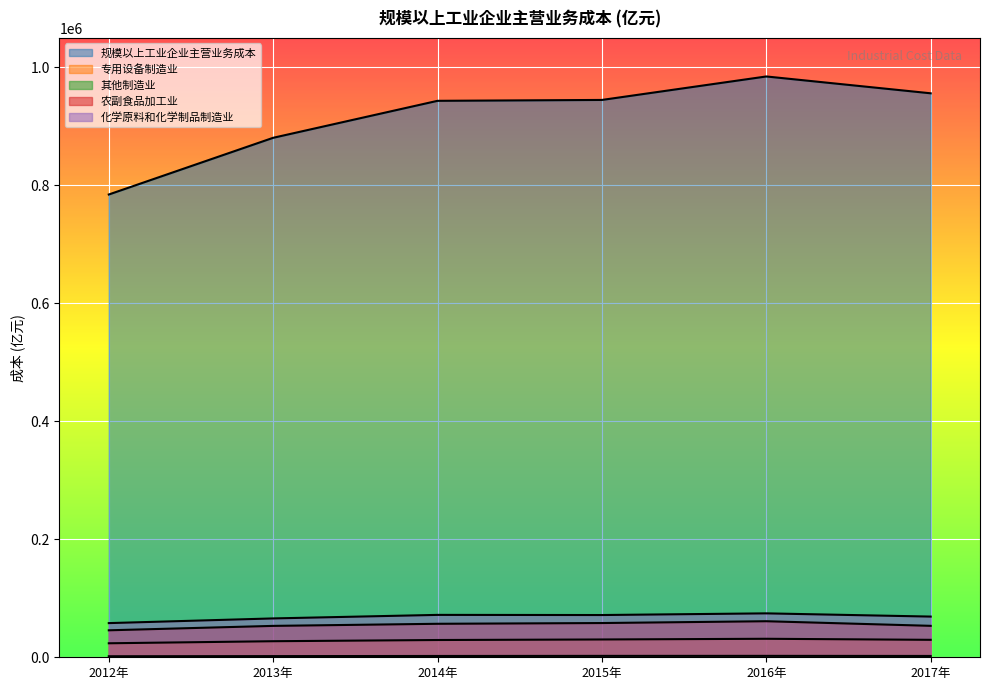

Which category has the lowest value in the 规模以上工业企业主营业务成本 series?

2012年